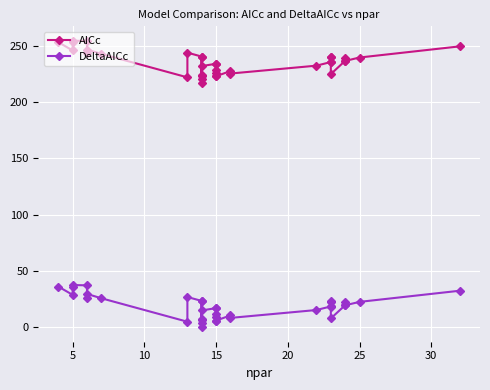

True or false: DeltaAICc and AICc intersect in this chart.

False